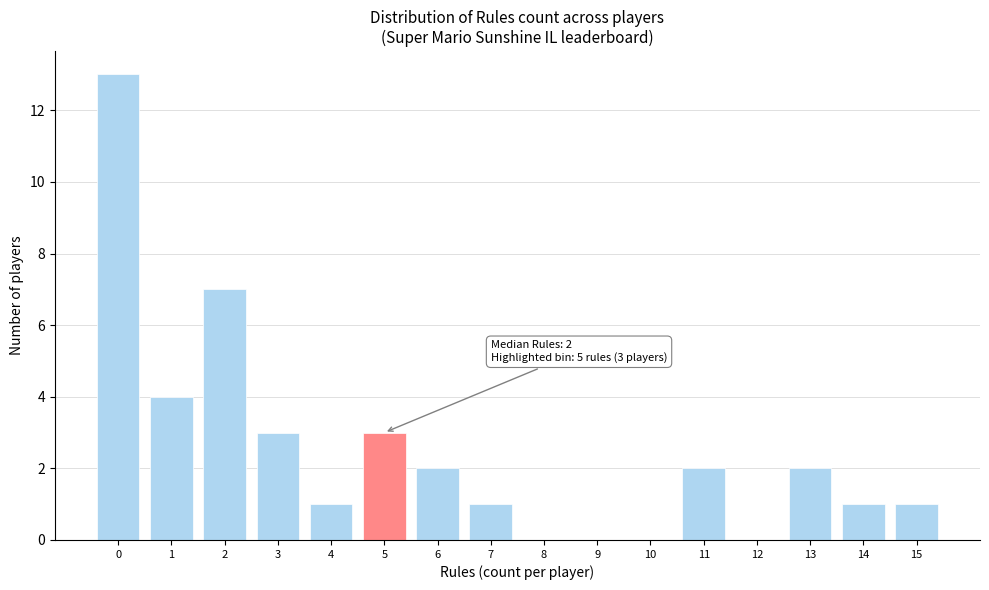

Which range on the x-axis has the tallest bar?

-0.5 to 0.5